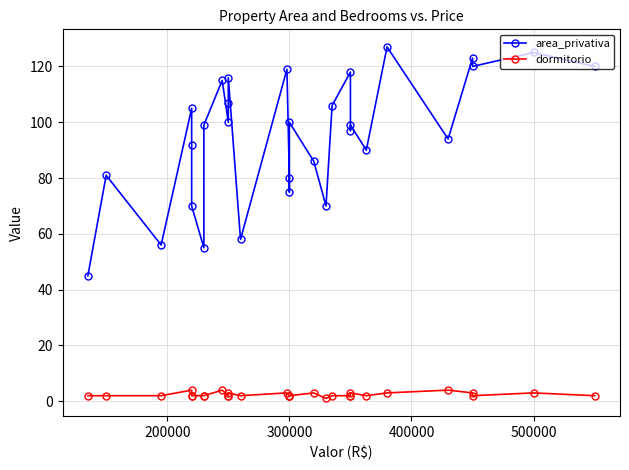

Rank the series by their maximum value, from highest to lowest.

area_privativa, dormitorio